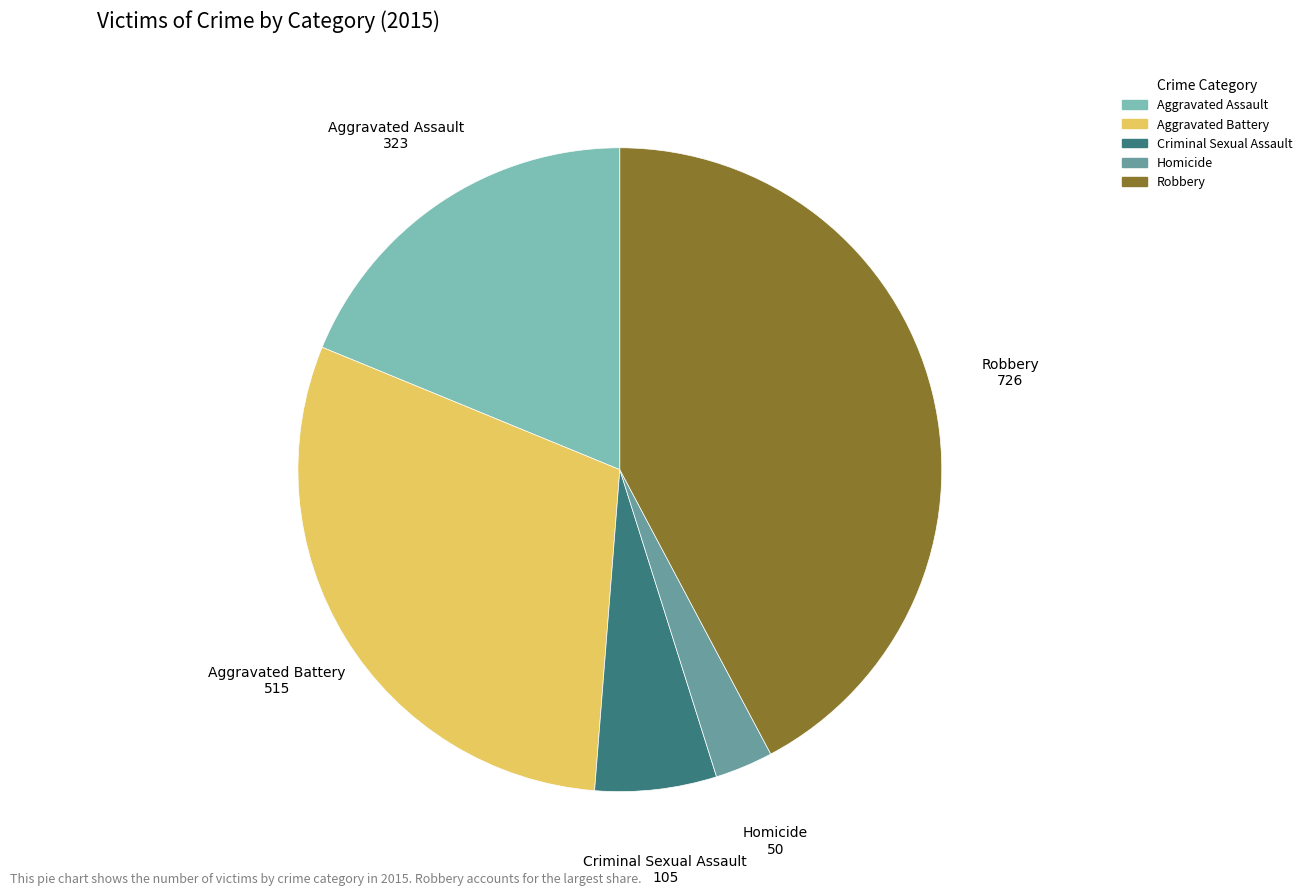

Is it true that Robbery is 48% of the pie?

False